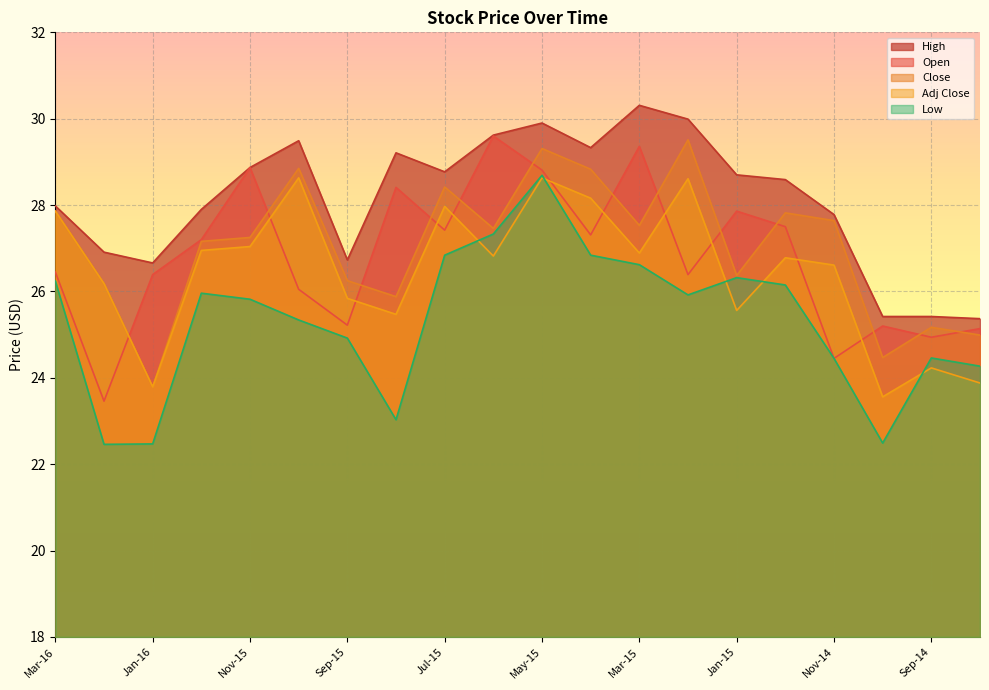

What is the sum of all Low values?

506.6